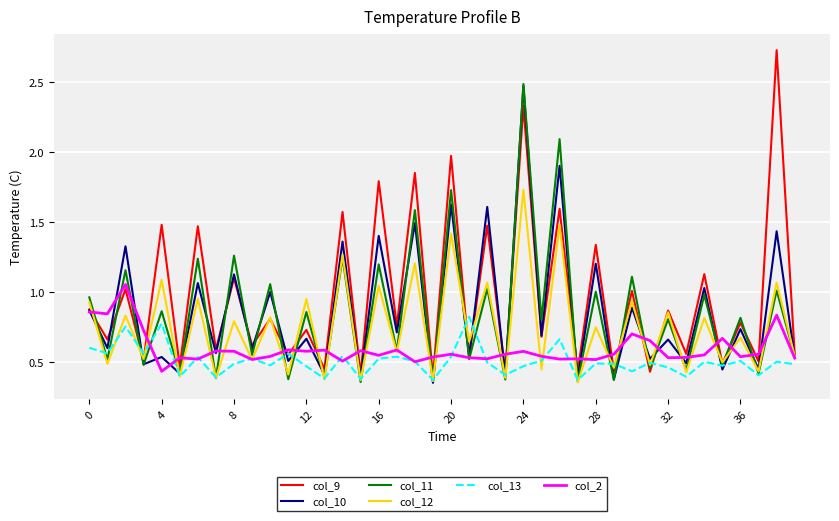

Which series has the widest spread of values?

col_9